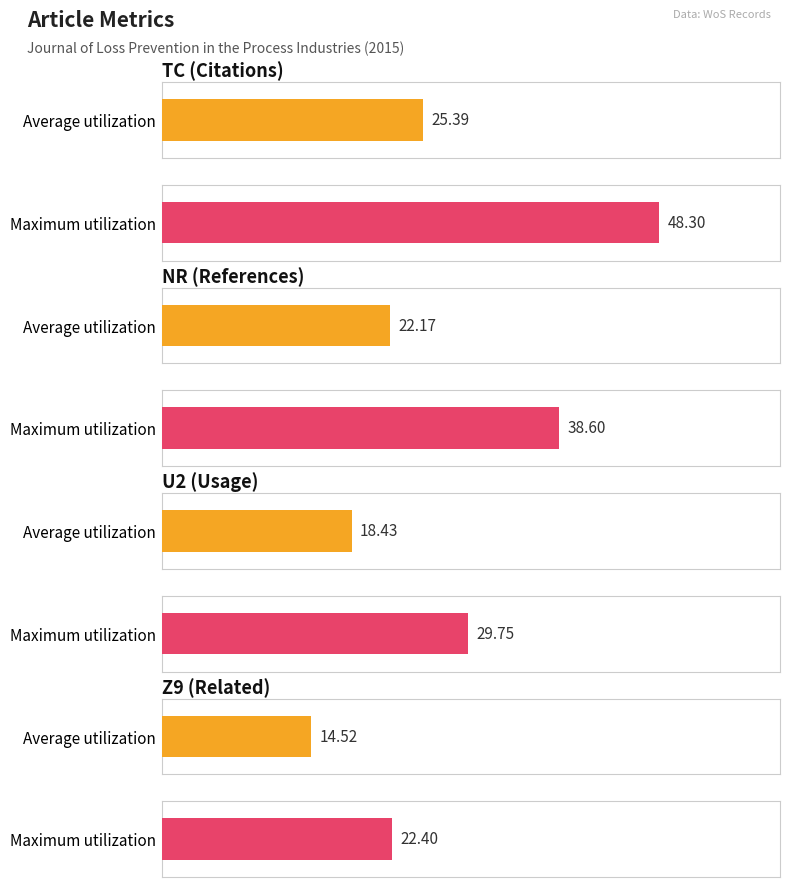

Reading right to left, list all the values displayed in this chart.

Average utilization: 2015 Z9=14.5	2015 U2=18.4	2015 NR=22.2	2015 TC=25.4
Maximum utilization: 2015 Z9=22.4	2015 U2=29.8	2015 NR=38.6	2015 TC=48.3